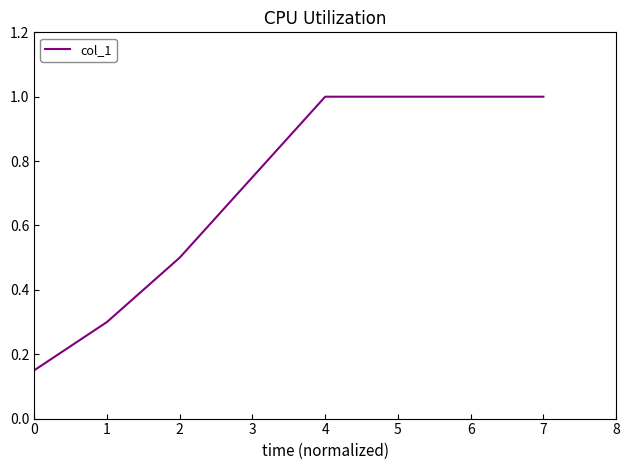

Read the value at 6.

1.0